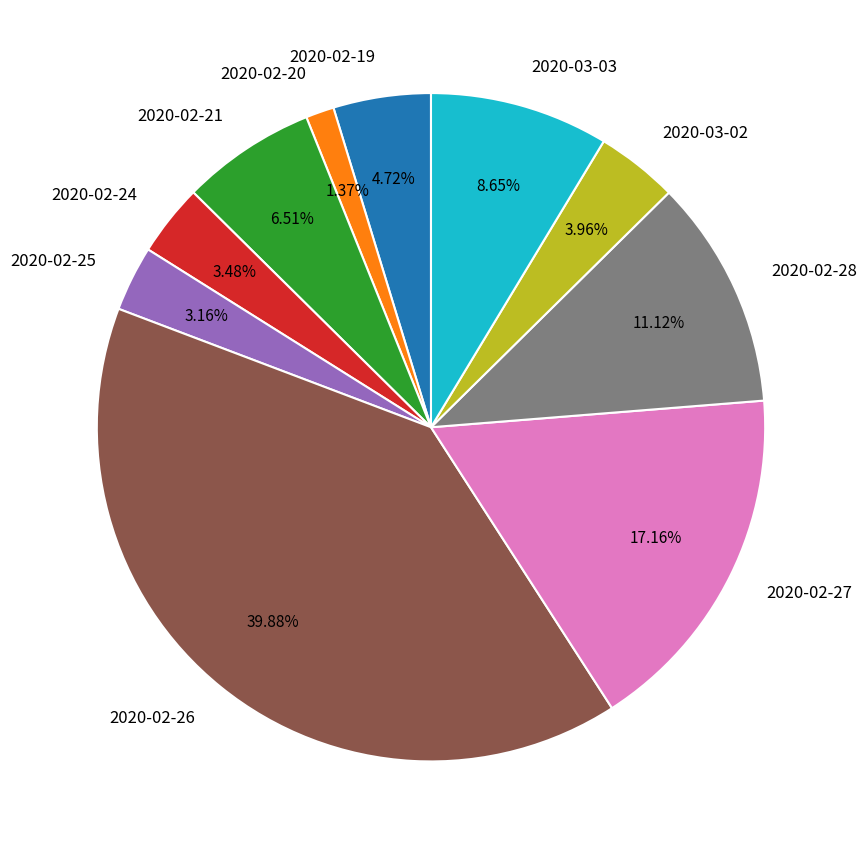

Does 2020-03-02 account for over 50% of the chart?

No